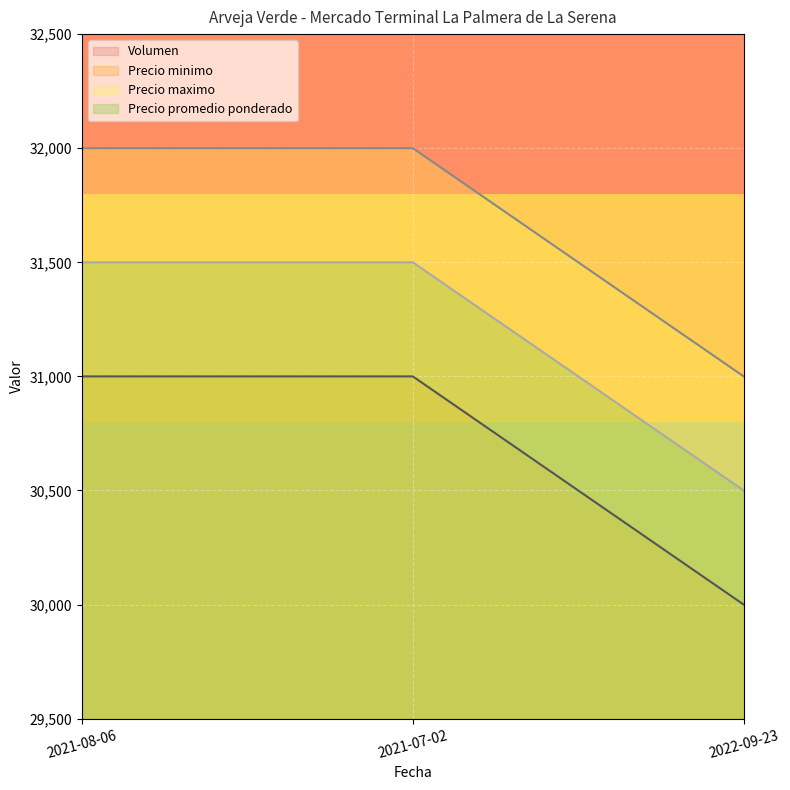

Which category has the lowest value in the Precio promedio ponderado series?

2022-09-23